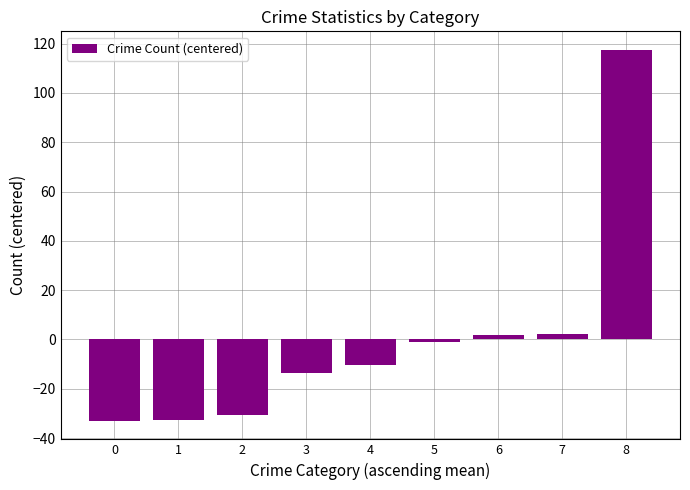

How many values are below zero?

6